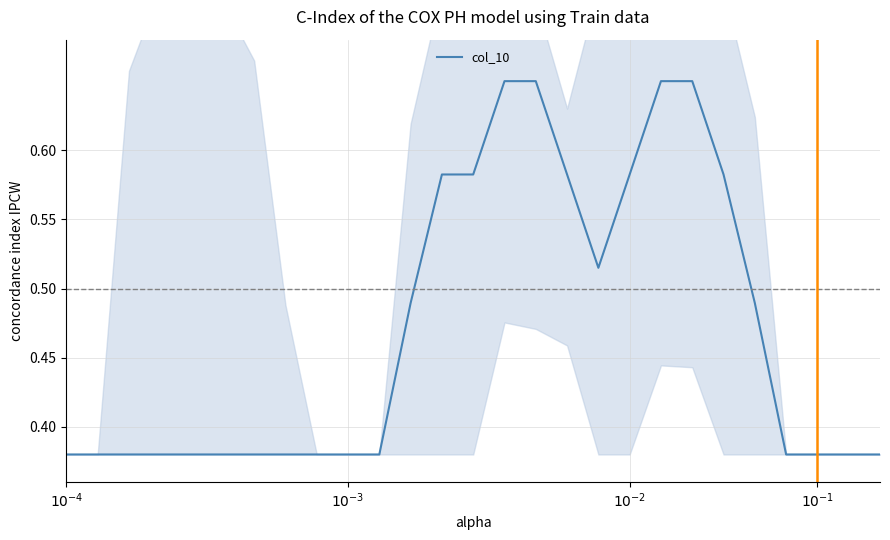

How many interior local valleys (lower than both neighbors) does the data have?

1